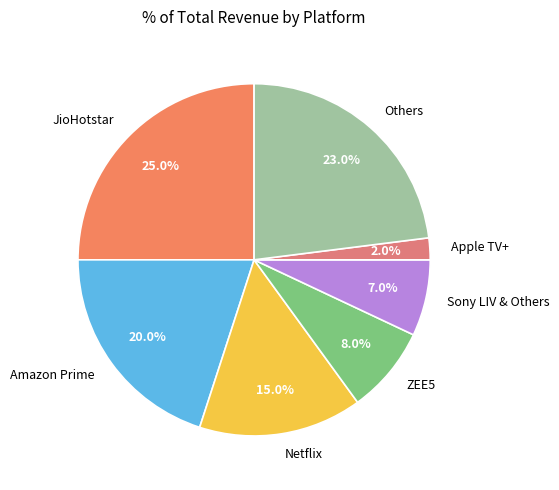

Combined, what portion of the pie is Sony LIV & Others and Netflix?

22.0%